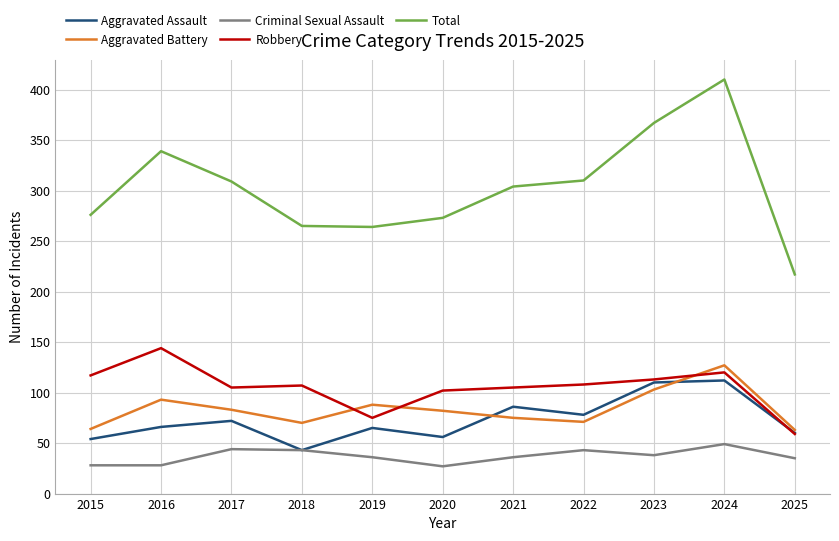

Is it true that Total equals 100 at 2019?

False